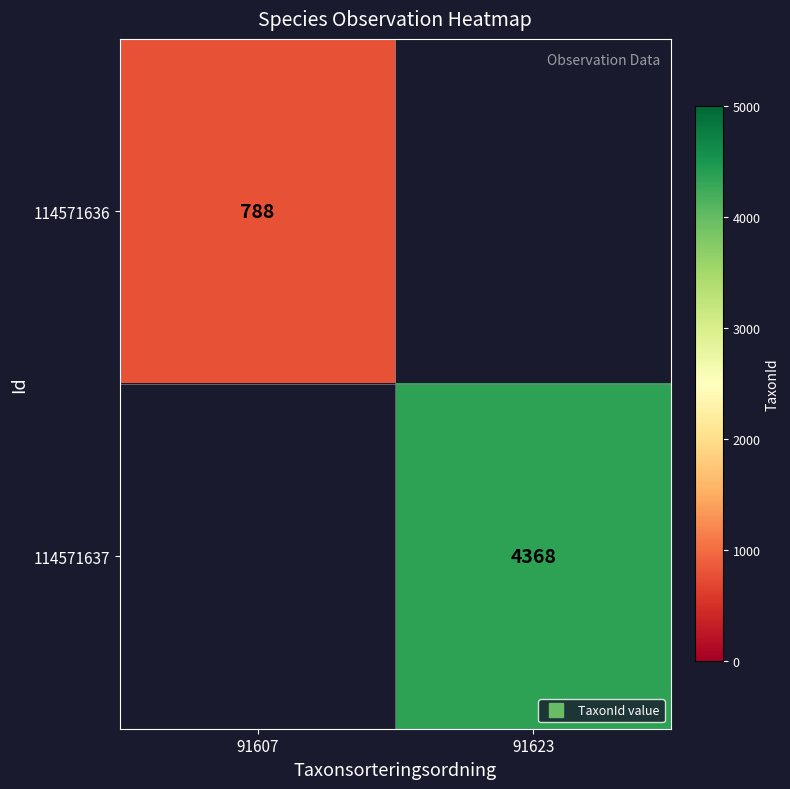

Which has a higher value, 91607 or 91623?

91623